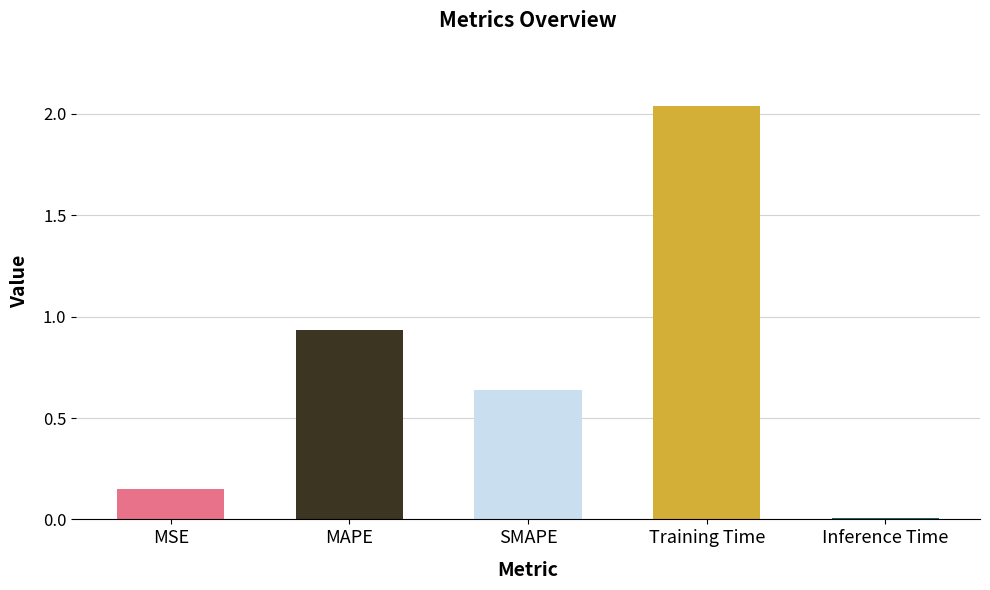

What is the average value?

0.8